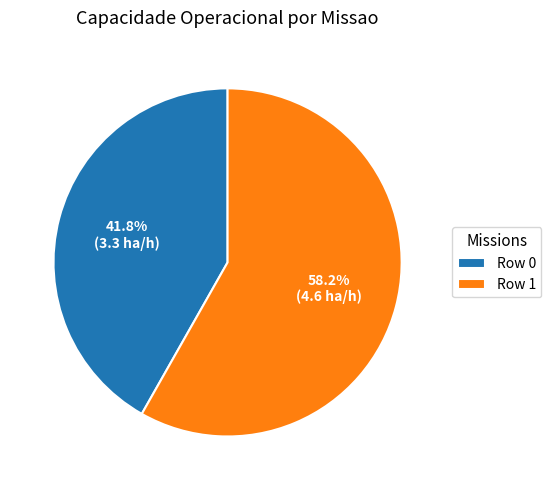

Which slice is the smallest?

Row 0